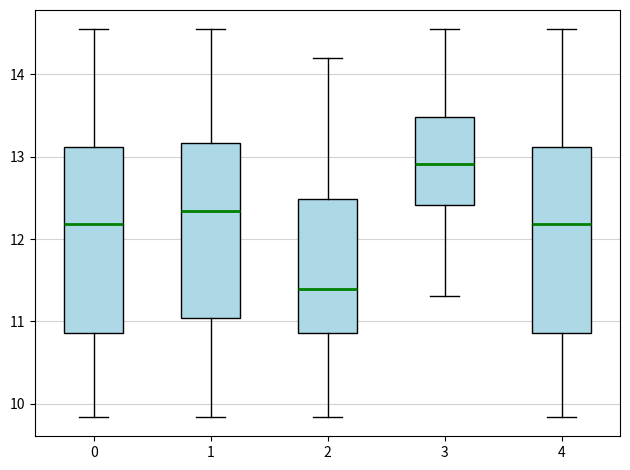

Reading left to right, transcribe this box plot: for each box, give where its median line is, the range the box spans, and where its two whiskers end, as read against the y-axis. The values are not printed on the chart, so give them approximately, as read against the axis.

0: median 12.2, box 10.9 to 13.1, whiskers 9.8 to 14.5
1: median 12.3, box 11.0 to 13.2, whiskers 9.8 to 14.5
2: median 11.4, box 10.9 to 12.5, whiskers 9.8 to 14.2
3: median 12.9, box 12.4 to 13.5, whiskers 11.3 to 14.5
4: median 12.2, box 10.9 to 13.1, whiskers 9.8 to 14.5